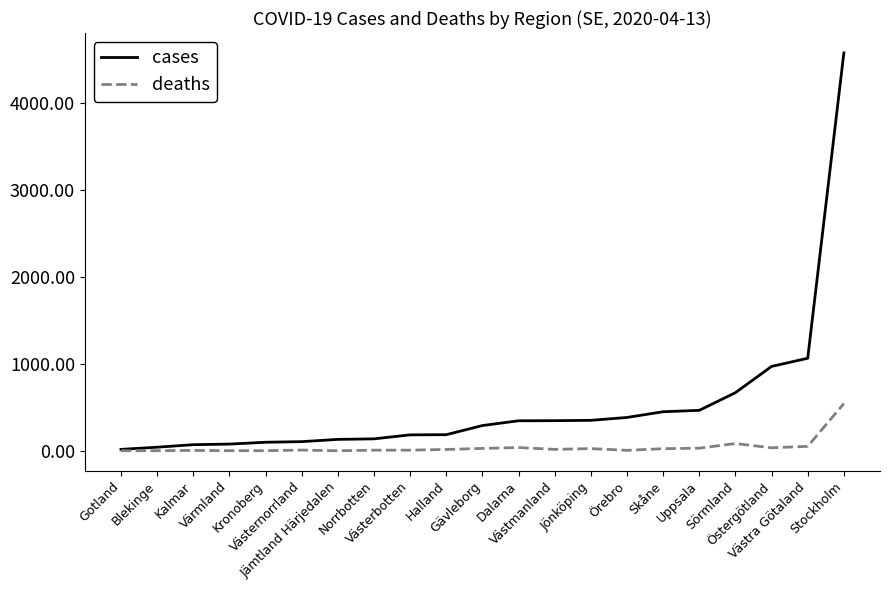

How many categories are shown in the chart?

21